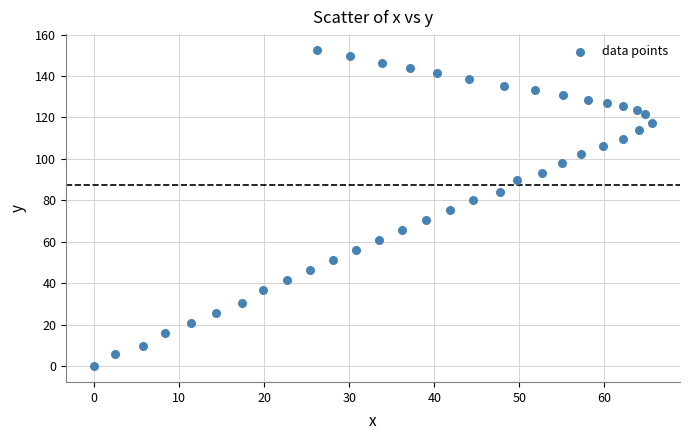

What is the range of Y values (max minus min)?

152.6